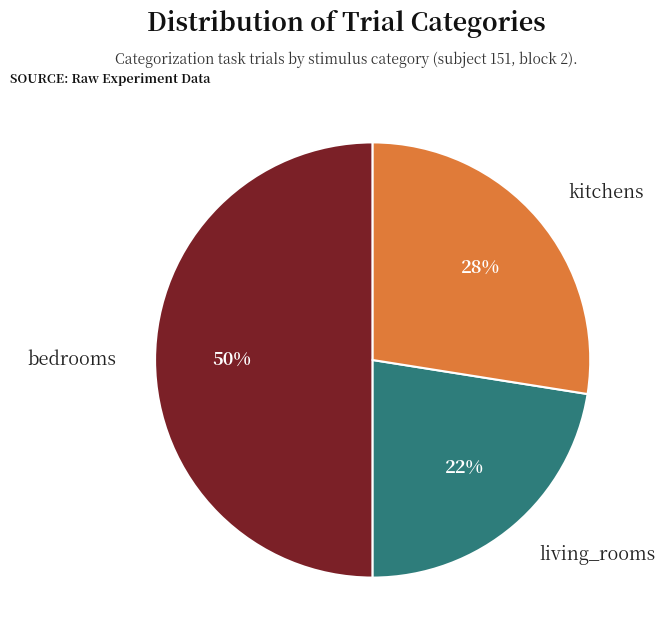

Does kitchens account for over 50% of the chart?

No